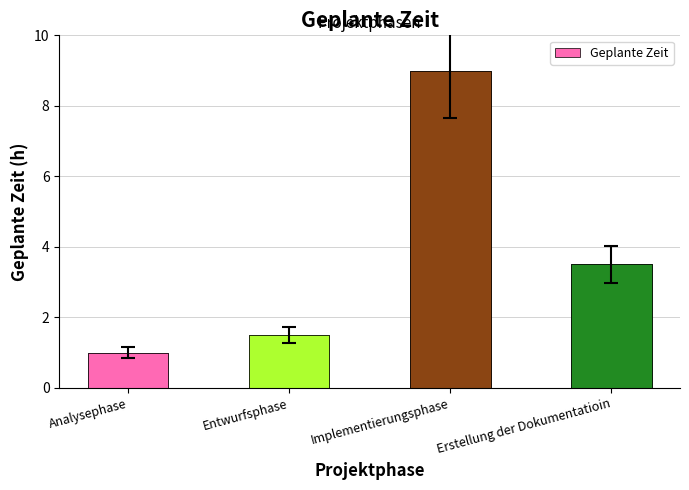

Reading left to right, what are all the values shown in this chart?

Analysephase=1.0	Entwurfsphase=1.5	Implementierungsphase=9.0	Erstellung der Dokumentatioin=3.5